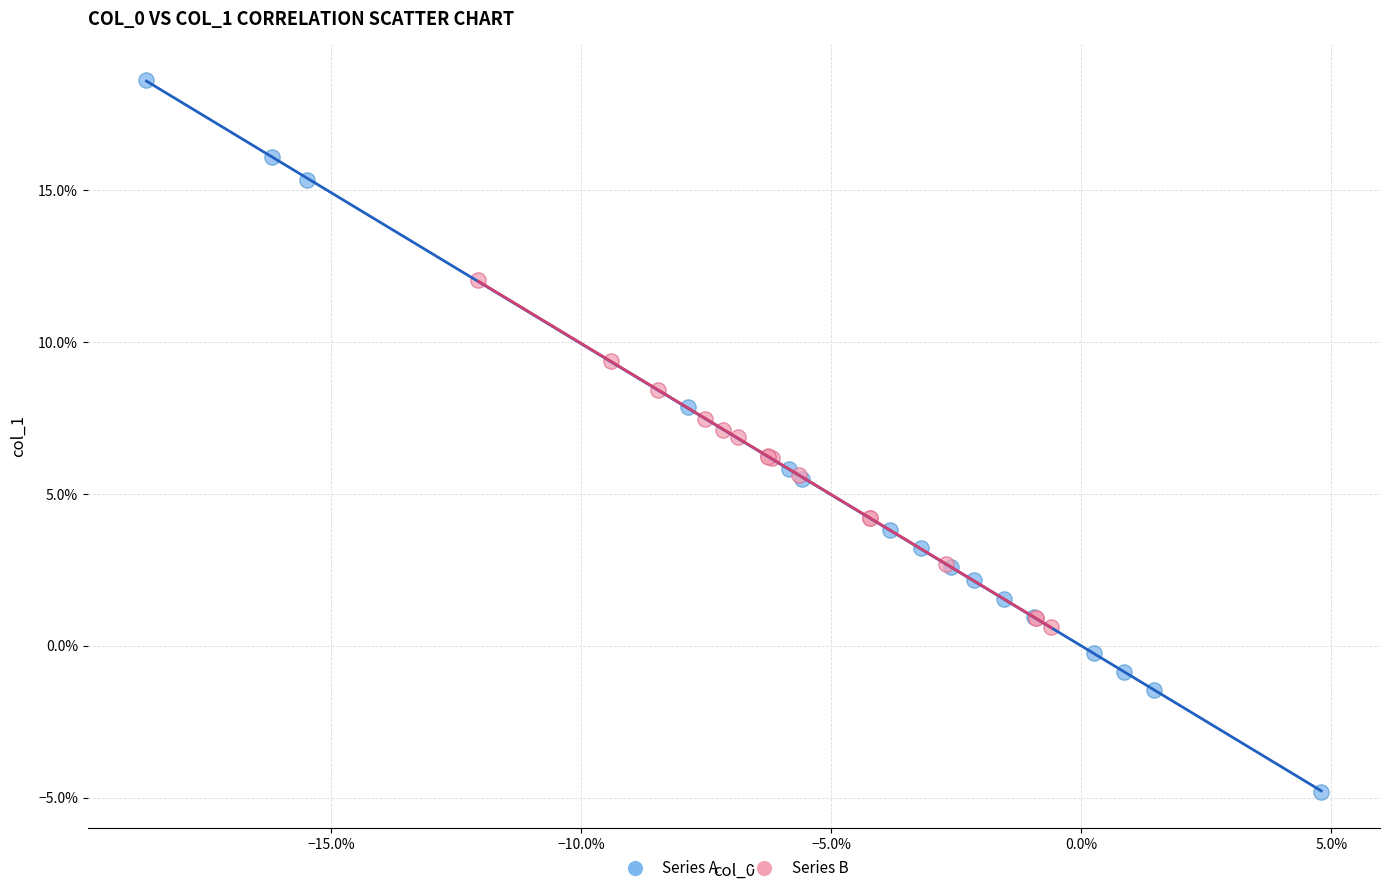

What are all the series names shown in the legend?

Series A, Series B